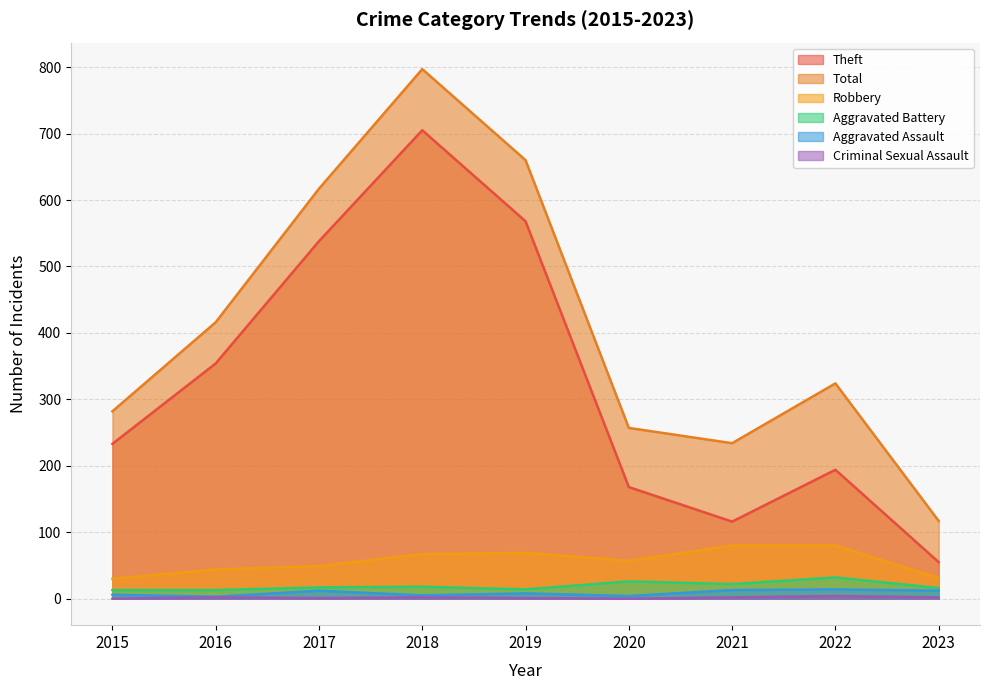

At how many categories does at least one series exceed 621?

2